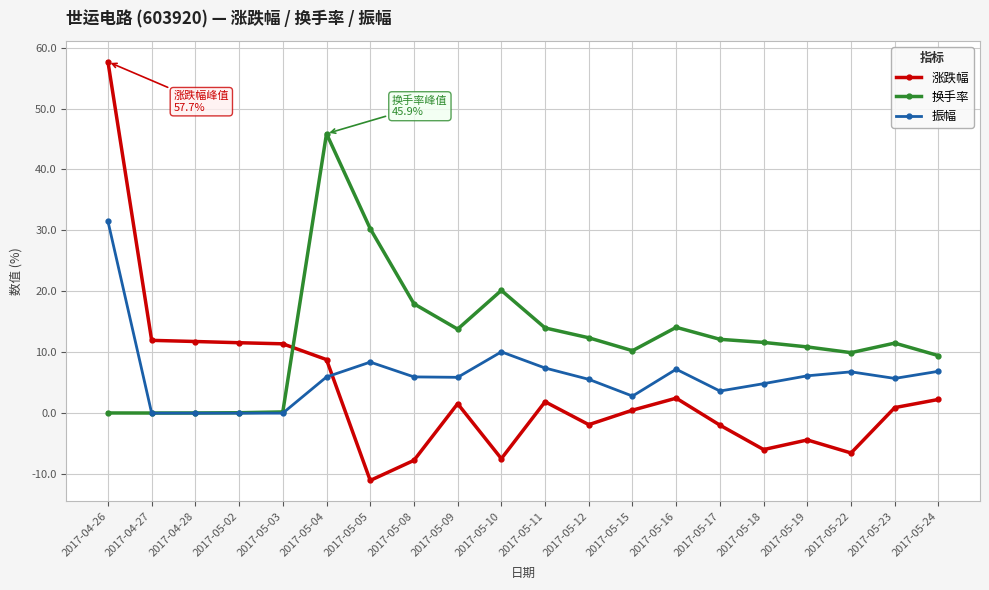

What is the label of the 1st point from the left?

2017-04-26